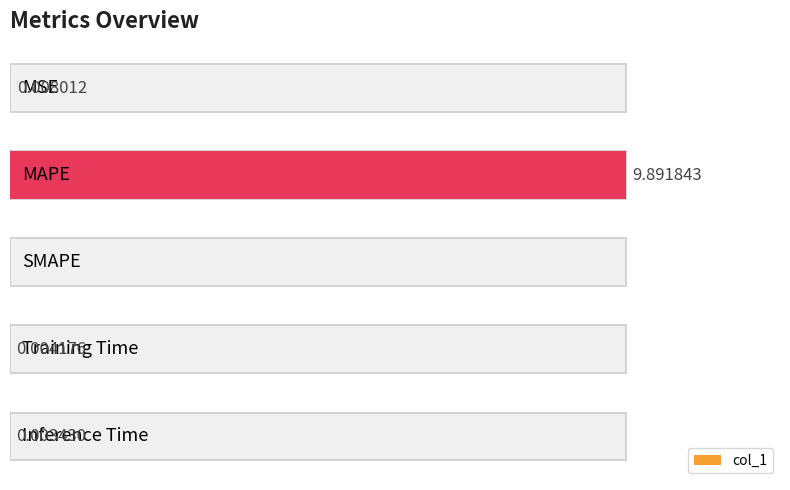

Is it true that the value at 2 is 4.8?

False